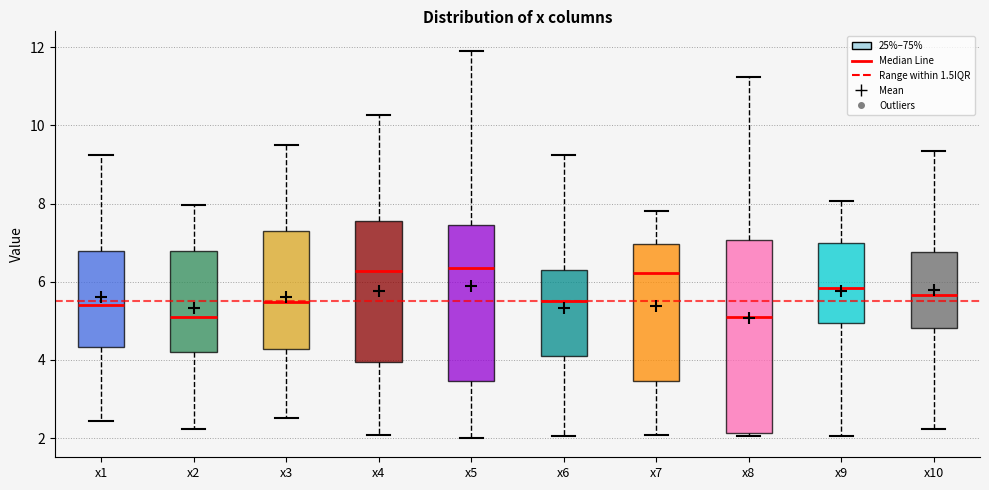

Reading left to right, read every box against the y-axis: the position of its median line, the range the box covers, and the ends of its whiskers. The values are not printed on the chart, so give them approximately, as read against the axis.

x1: median 5.4, box 4.4 to 6.8, whiskers 2.4 to 9.2
x2: median 5.2, box 4.2 to 6.8, whiskers 2.2 to 8.0
x3: median 5.4, box 4.2 to 7.2, whiskers 2.6 to 9.6
x4: median 6.2, box 4.0 to 7.6, whiskers 2.0 to 10.2
x5: median 6.4, box 3.4 to 7.4, whiskers 2.0 to 12.0
x6: median 5.4, box 4.2 to 6.4, whiskers 2.0 to 9.2
x7: median 6.2, box 3.4 to 7.0, whiskers 2.0 to 7.8
x8: median 5.0, box 2.2 to 7.0, whiskers 2.0 to 11.2
x9: median 5.8, box 5.0 to 7.0, whiskers 2.0 to 8.0
x10: median 5.6, box 4.8 to 6.8, whiskers 2.2 to 9.4